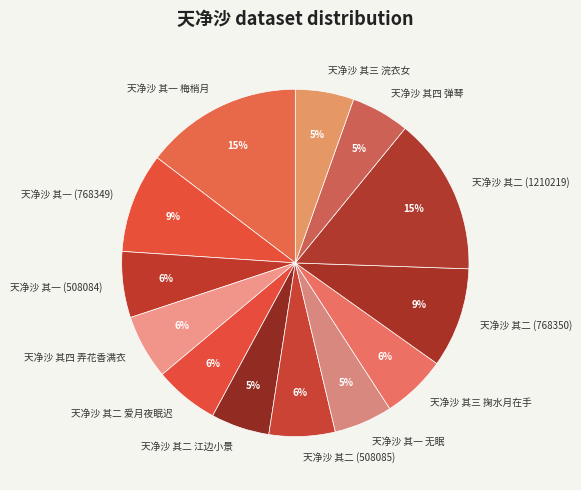

To the nearest percent, what is the difference between the 天净沙 其二 (1210219) and 天净沙 其三 掬水月在手 slice percentages?

9%